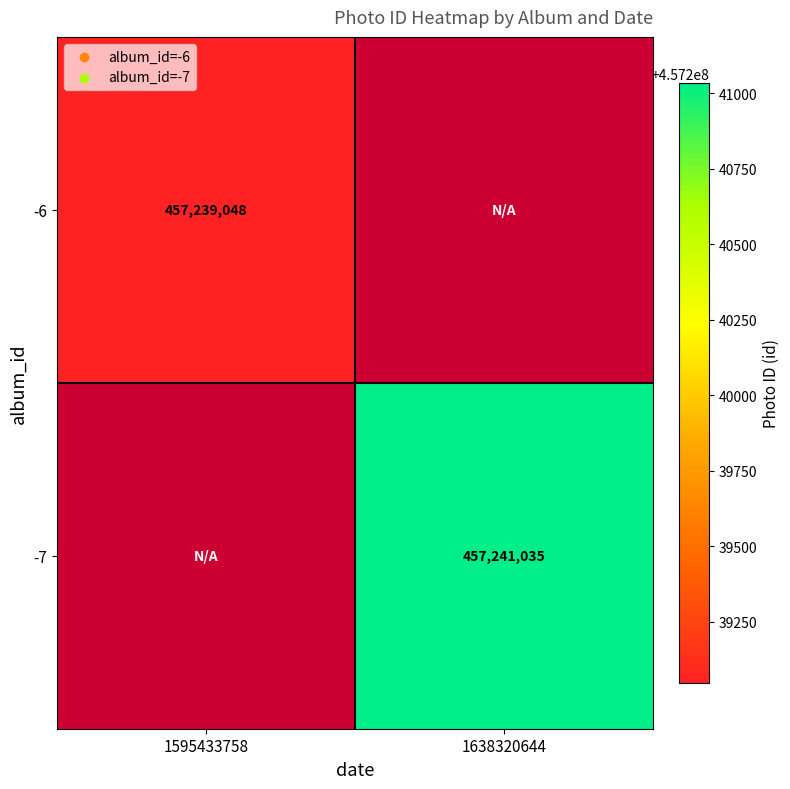

How many data points does each series have?

2